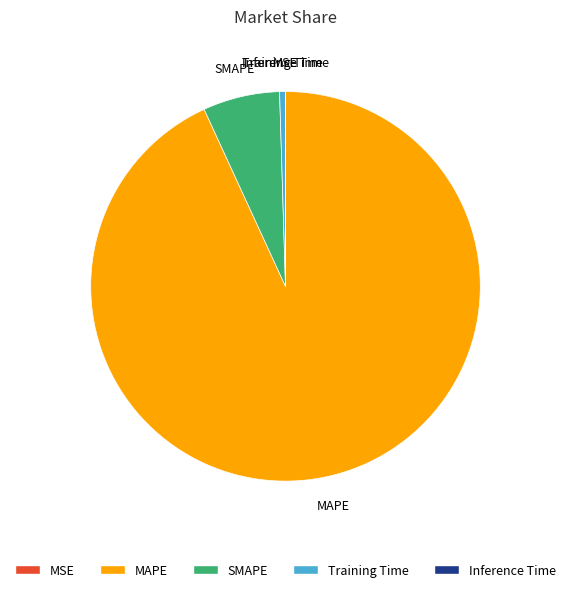

Which category has the biggest portion of the pie?

MAPE